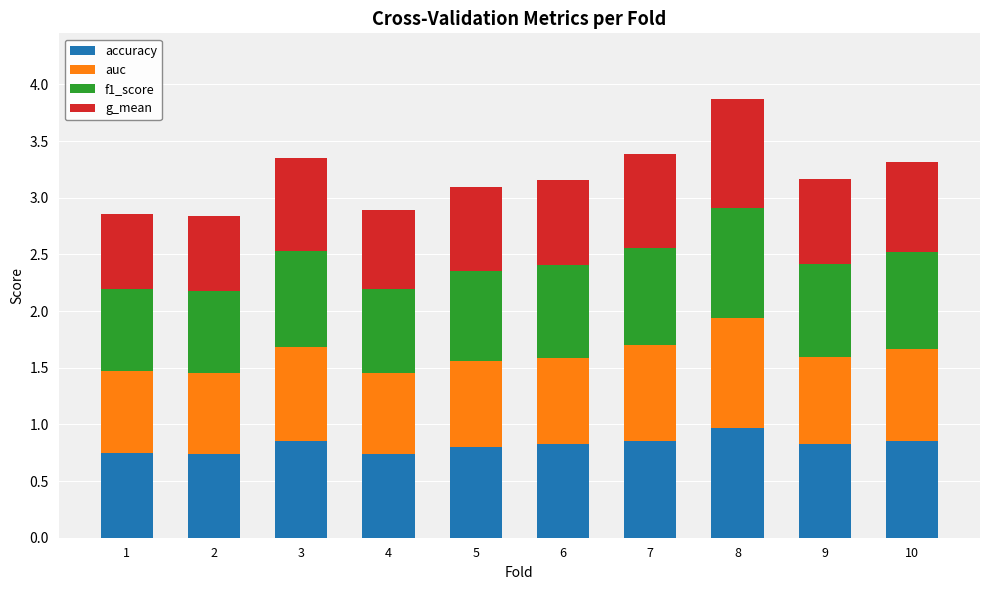

What is the total value across all series at 10?

3.3